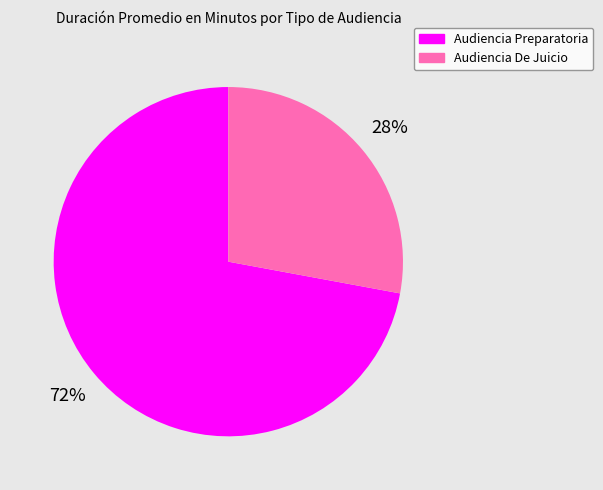

The Audiencia Preparatoria slice represents 86% of the pie. True or false?

False